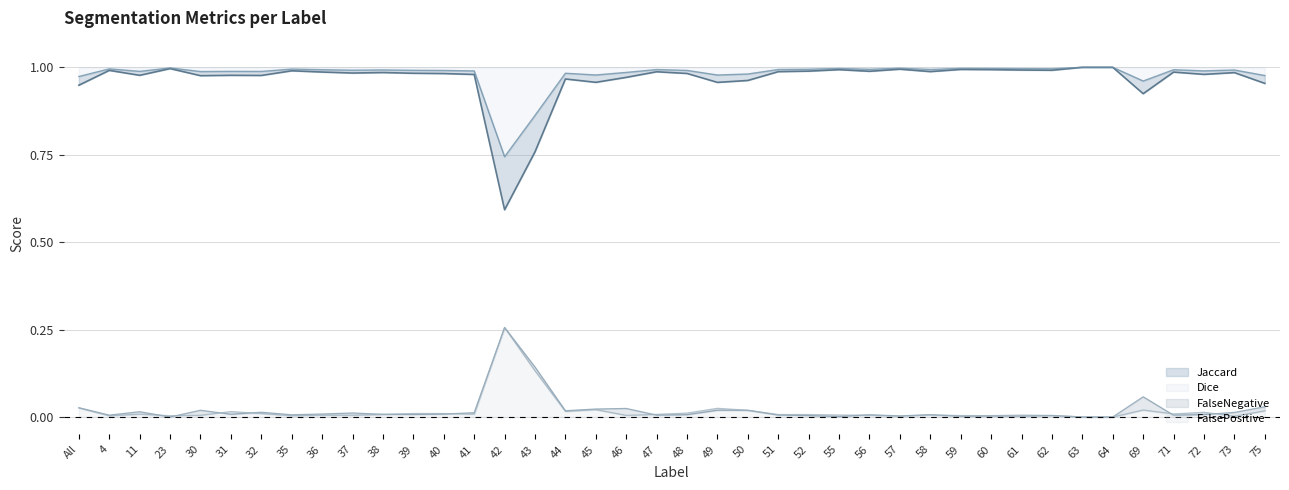

What position from the left is 63?

34